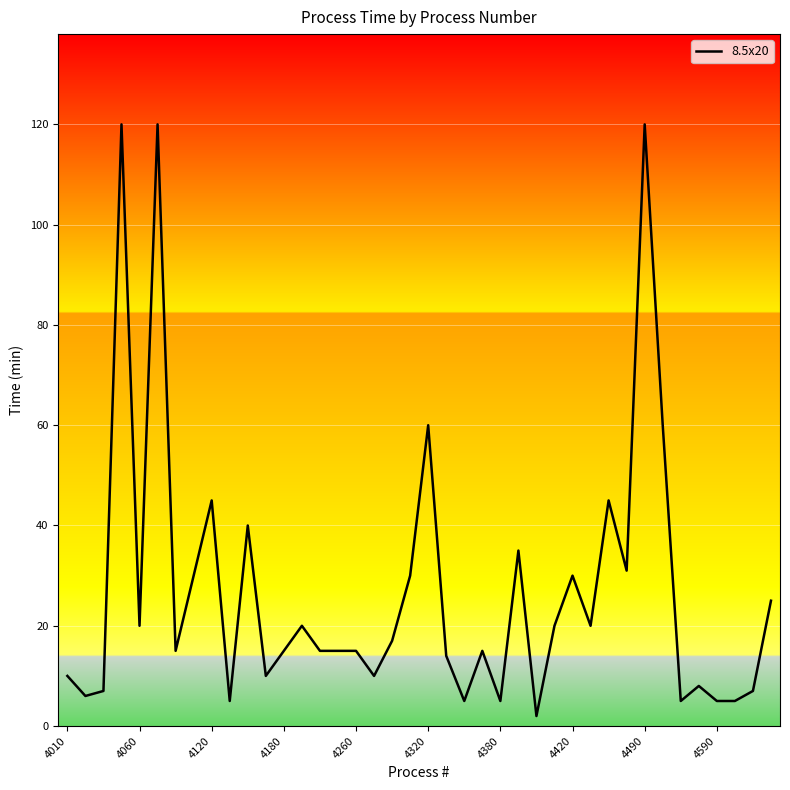

What is the greatest value displayed?

120